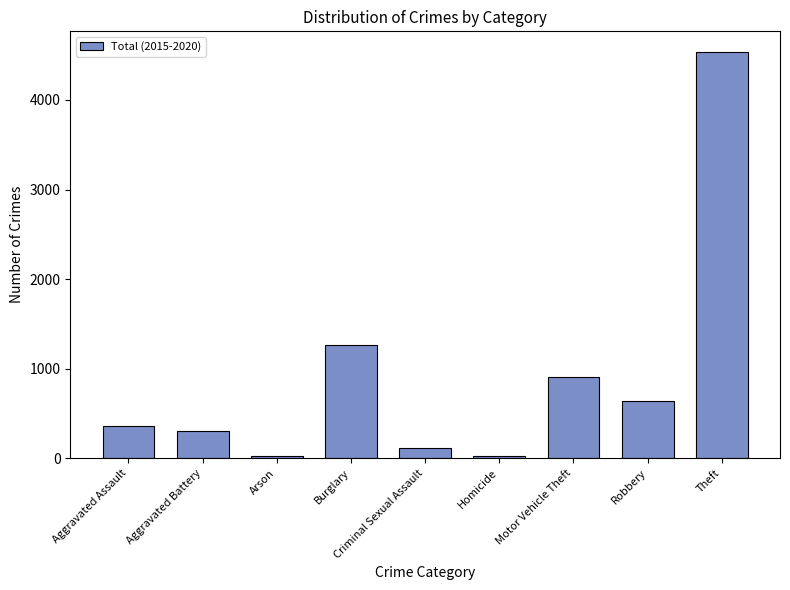

What is the label of the 5th bar from the left?

Criminal Sexual Assault